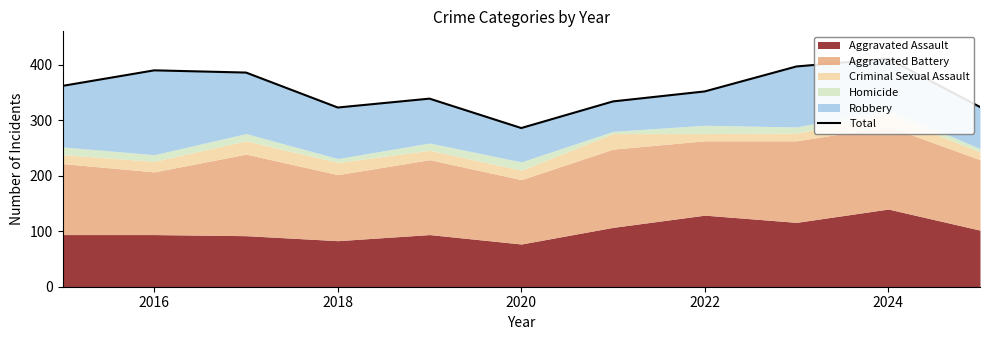

What is the difference between the maximum and minimum values?

125